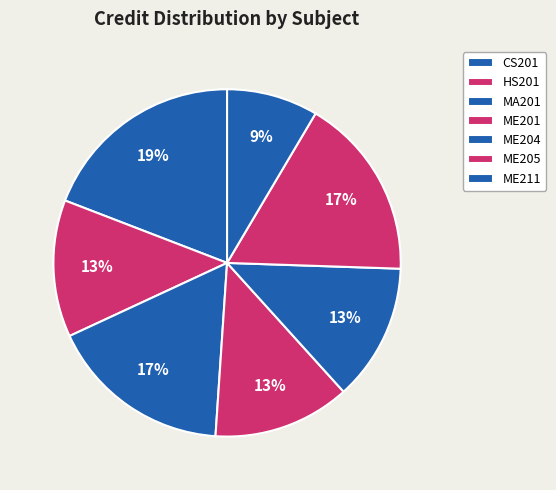

Count the number of slices in the pie.

7